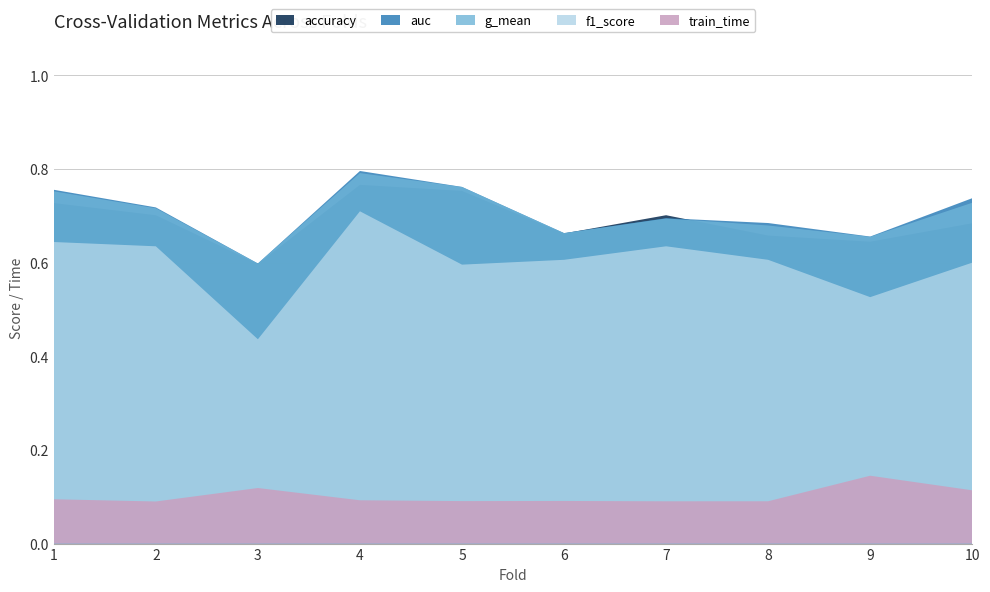

Reading right to left, what are all the values shown in this chart?

accuracy: 10=0.7	9=0.6	8=0.7	7=0.7	6=0.7	5=0.8	4=0.8	3=0.6	2=0.7	1=0.7
auc: 10=0.7	9=0.7	8=0.7	7=0.7	6=0.7	5=0.8	4=0.8	3=0.6	2=0.7	1=0.8
f1_score: 10=0.6	9=0.5	8=0.6	7=0.6	6=0.6	5=0.6	4=0.7	3=0.4	2=0.6	1=0.6
g_mean: 10=0.7	9=0.7	8=0.7	7=0.7	6=0.7	5=0.8	4=0.8	3=0.6	2=0.7	1=0.8
train_time: 10=0.1	9=0.1	8=0.1	7=0.1	6=0.1	5=0.1	4=0.1	3=0.1	2=0.1	1=0.1